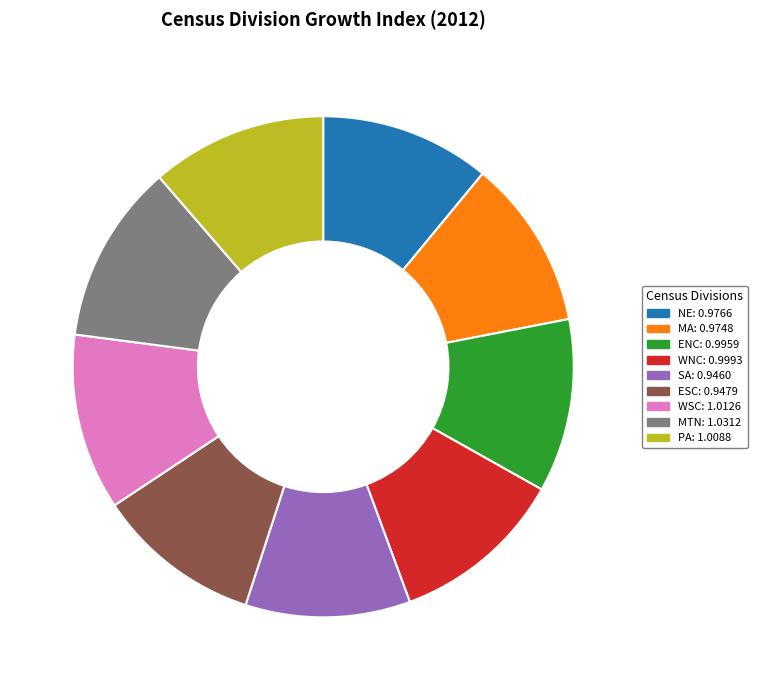

Do WSC and SA together represent more than half of the pie?

No